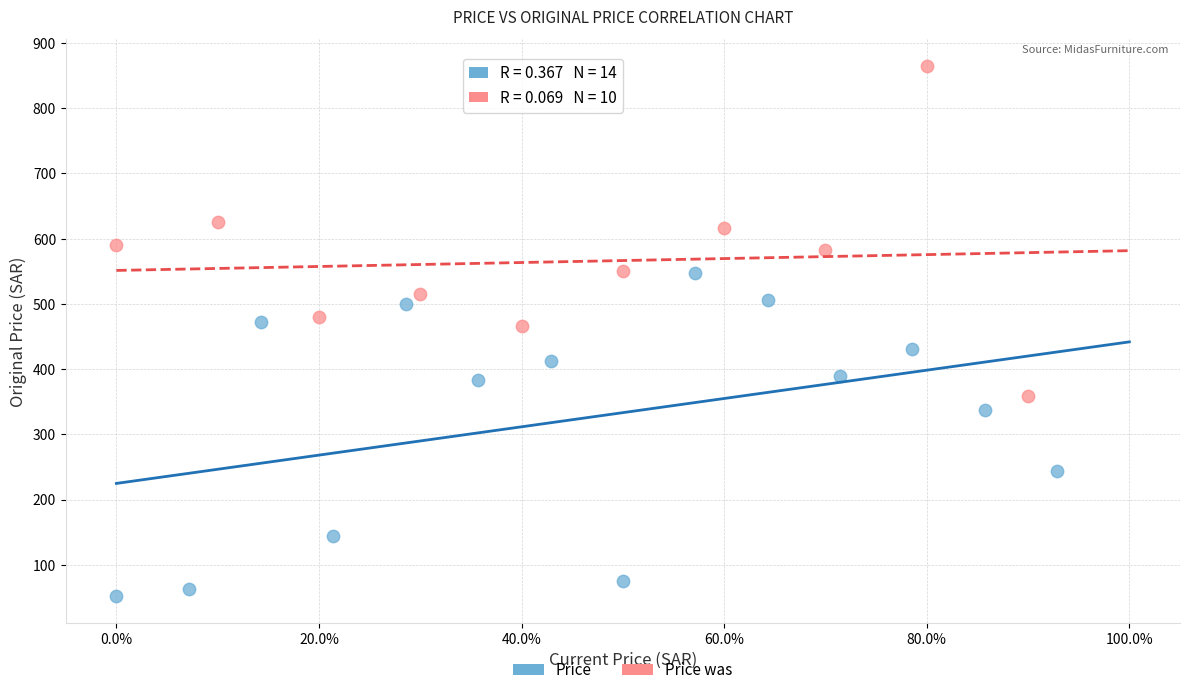

Which series reaches the maximum Y coordinate?

Price was